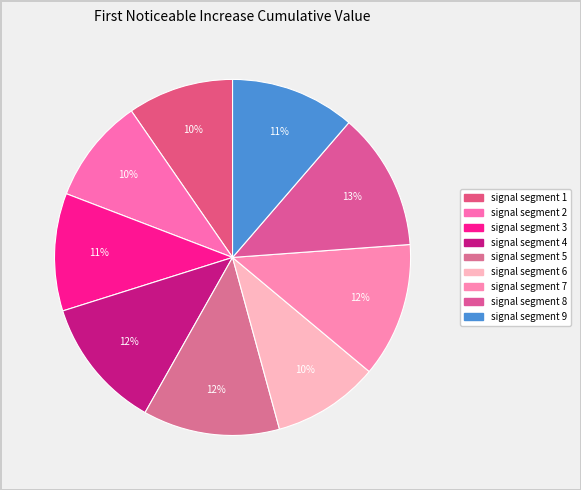

Count the number of slices in the pie.

9